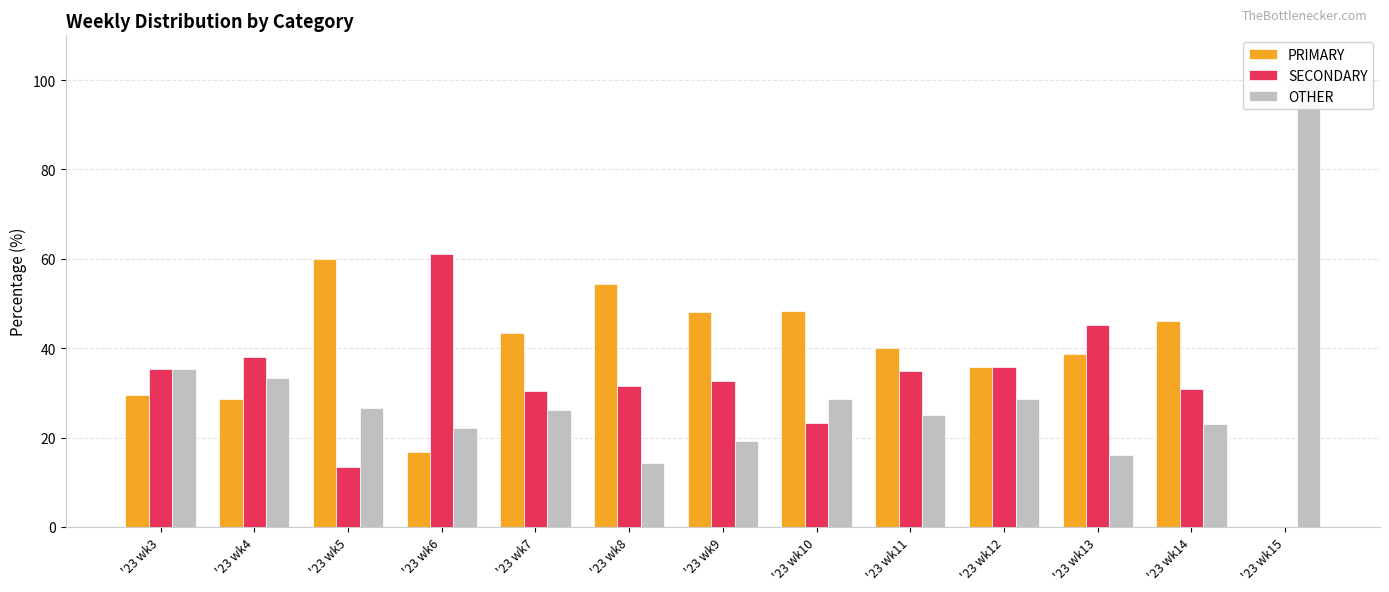

How many bars are there in each group?

3